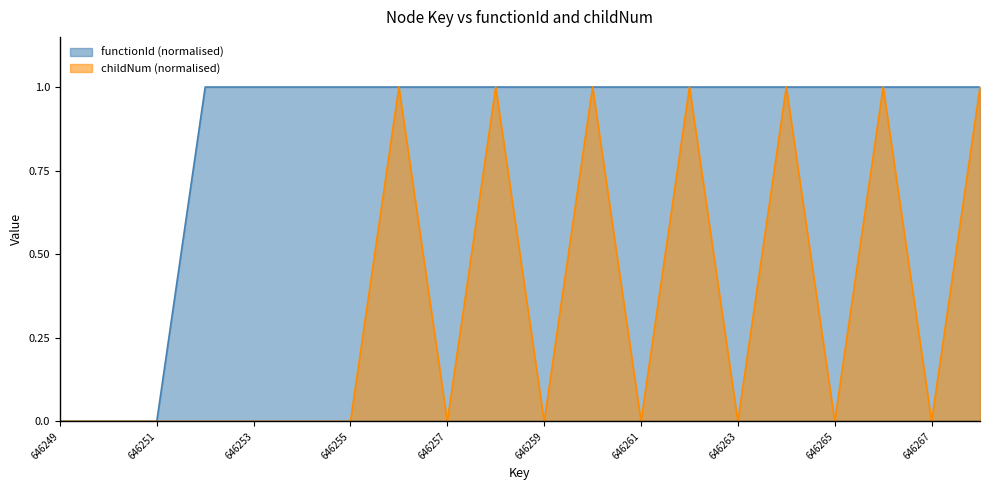

At how many categories does at least one series exceed 0?

17